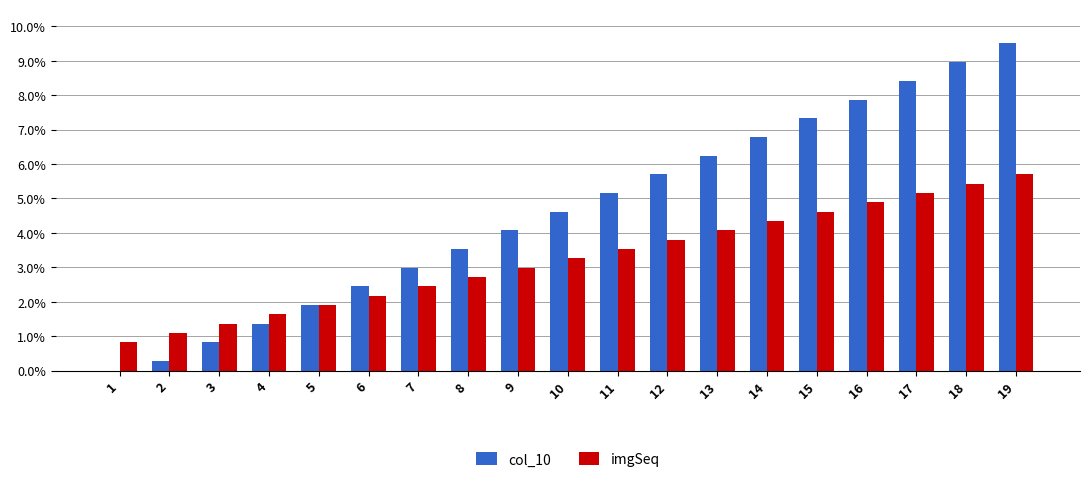

Are the bars horizontal?

No